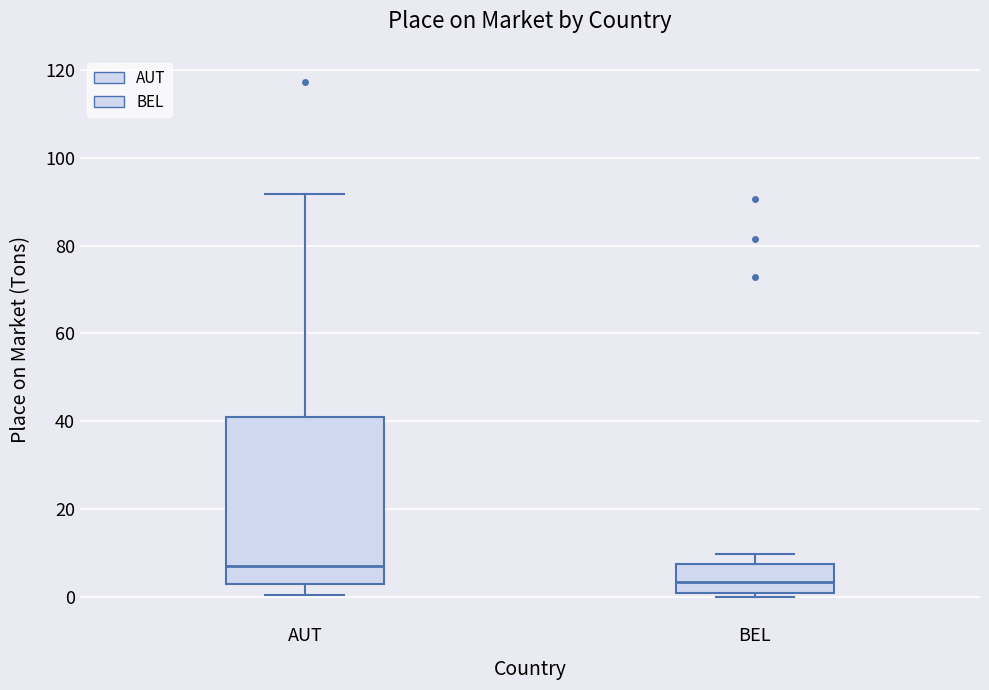

Comparing the boxes themselves (not the whiskers), which one is the tallest?

AUT